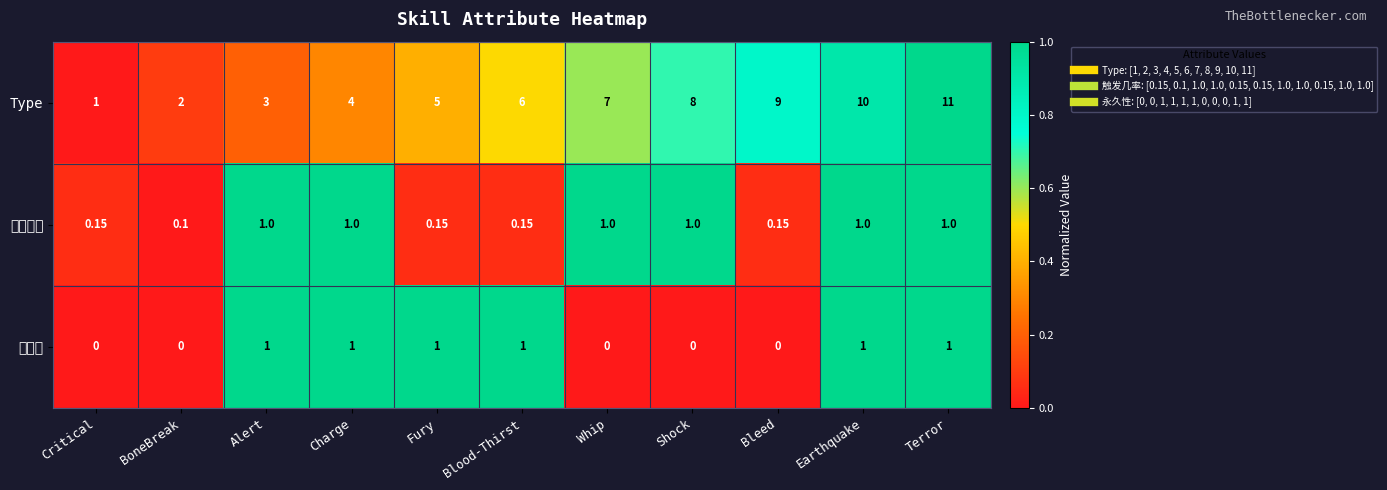

Between Earthquake and Charge, which is larger?

Earthquake